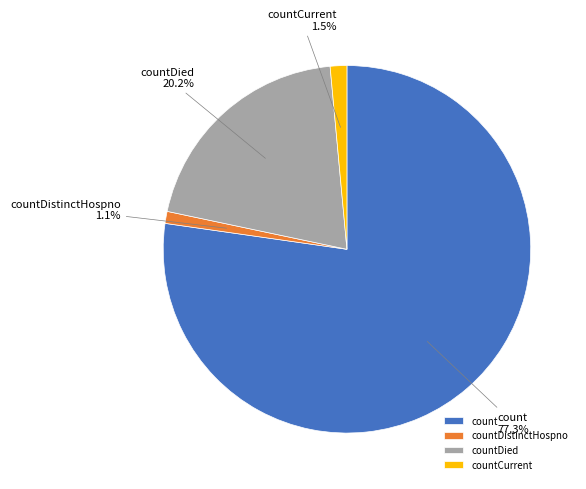

To the nearest percent, what is the difference between the countDied and count slice percentages?

57%